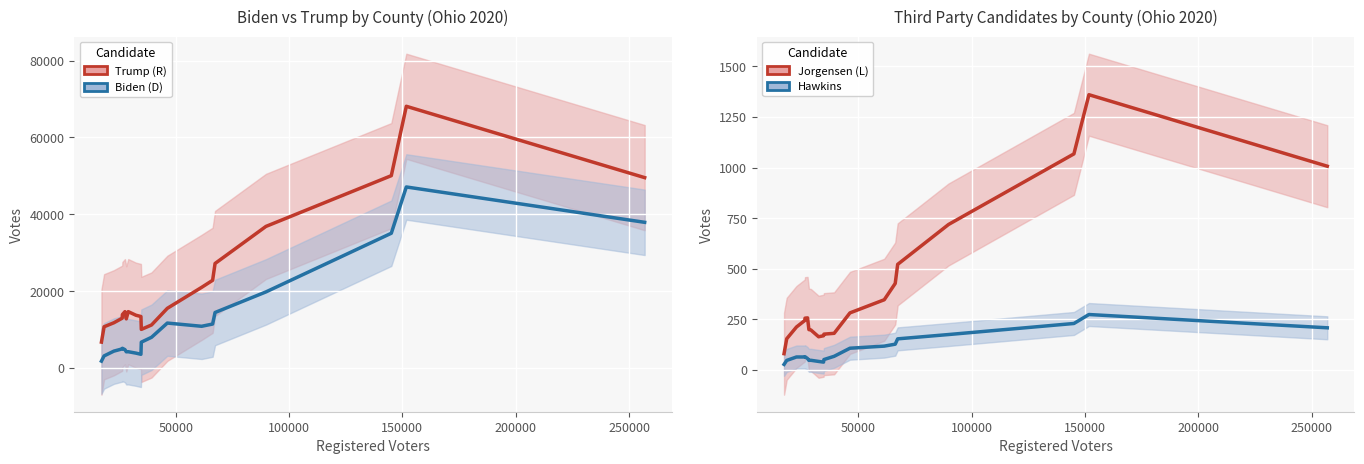

Count the number of categories in the chart.

20